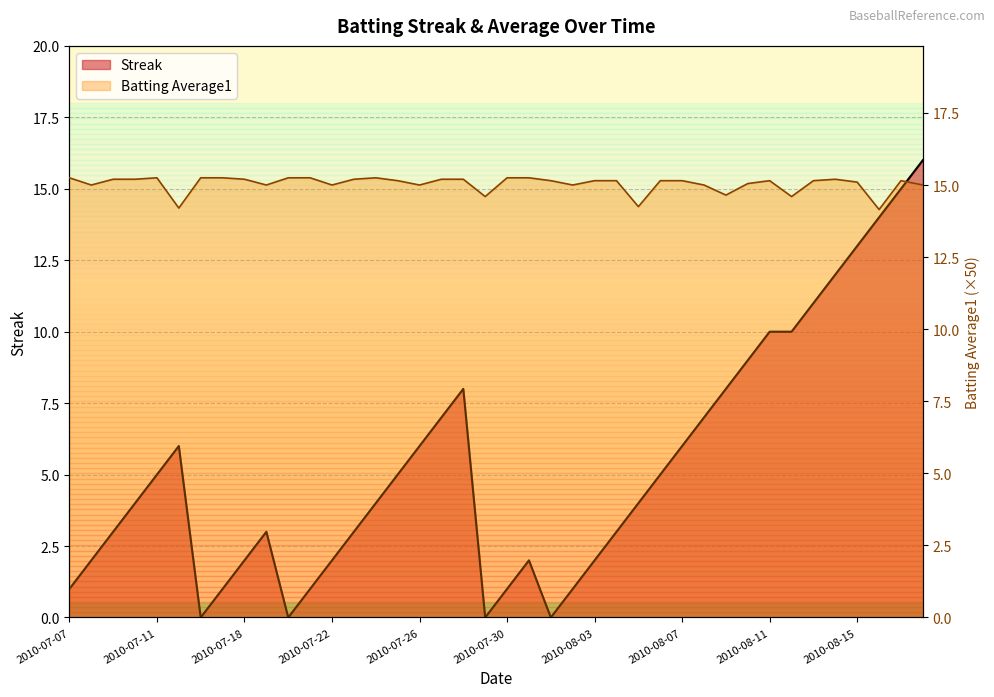

List the labels in order of Streak value, largest first.

2010-08-18, 2010-08-17, 2010-08-16, 2010-08-15, 2010-08-14, 2010-08-13, 2010-08-11, 2010-08-12, 2010-08-10, 2010-07-28, 2010-08-09, 2010-07-27, 2010-08-08, 2010-07-15, 2010-07-26, 2010-08-07, 2010-07-11, 2010-07-25, 2010-08-06, 2010-07-10, 2010-07-24, 2010-08-05, 2010-07-09, 2010-07-19, 2010-07-23, 2010-08-04, 2010-07-08, 2010-07-18, 2010-07-22, 2010-07-31, 2010-08-03, 2010-07-07, 2010-07-17, 2010-07-21, 2010-07-30, 2010-08-02, 2010-07-16, 2010-07-20, 2010-07-29, 2010-08-01